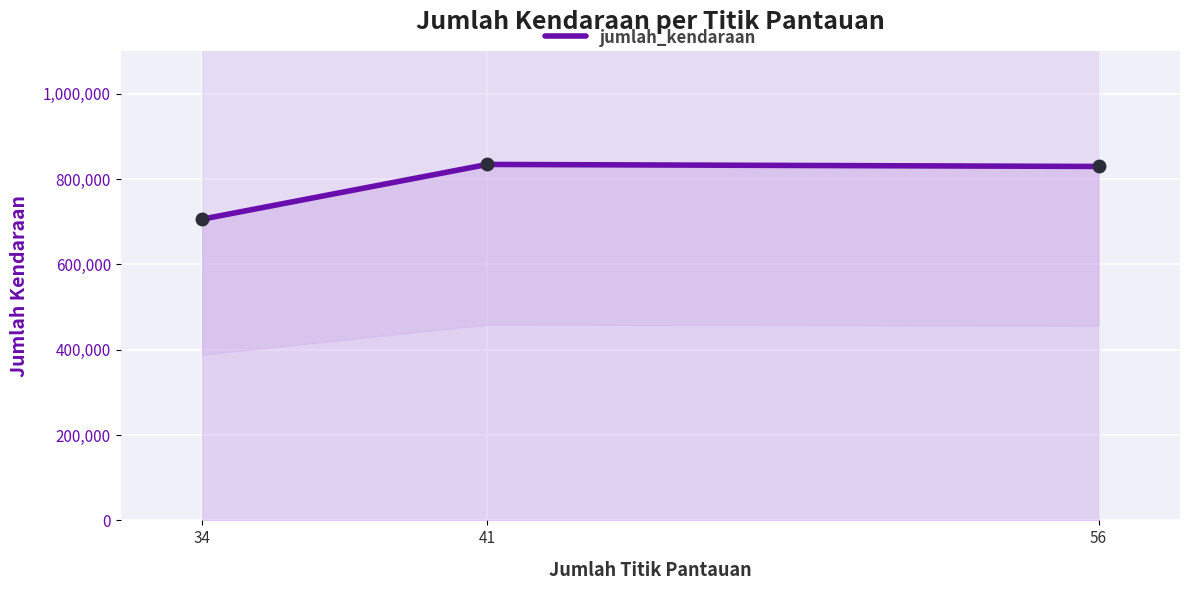

What is the value of the 3rd point from the left?

829823